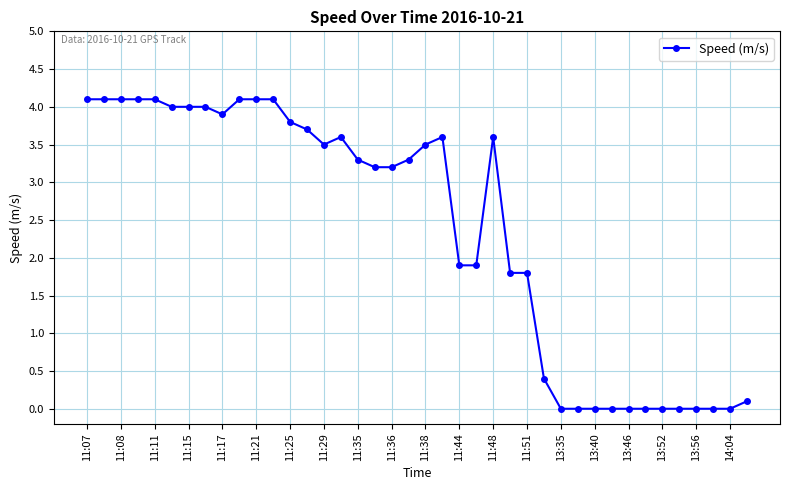

What is the value of the 4th point from the left?

4.1